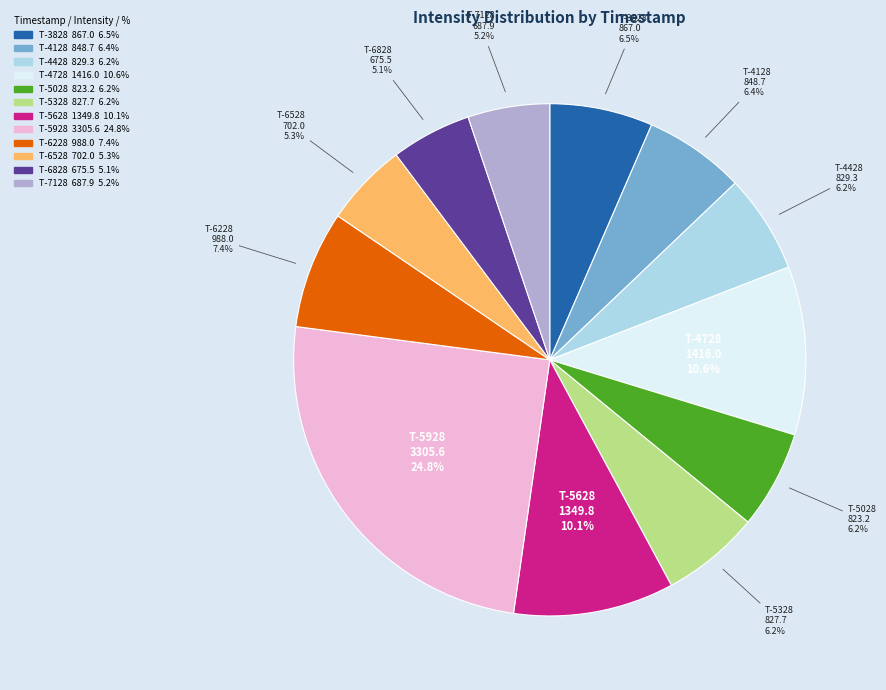

Is there a majority slice in this chart?

No